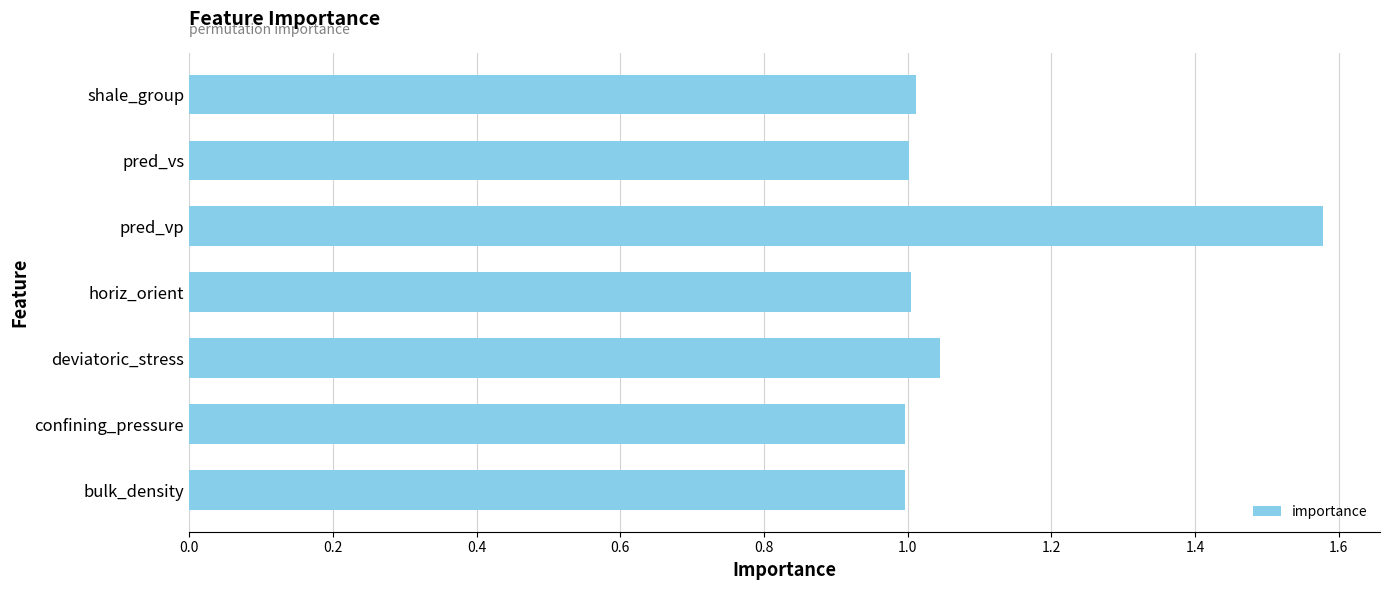

Between deviatoric_stress and shale_group, which is larger?

deviatoric_stress